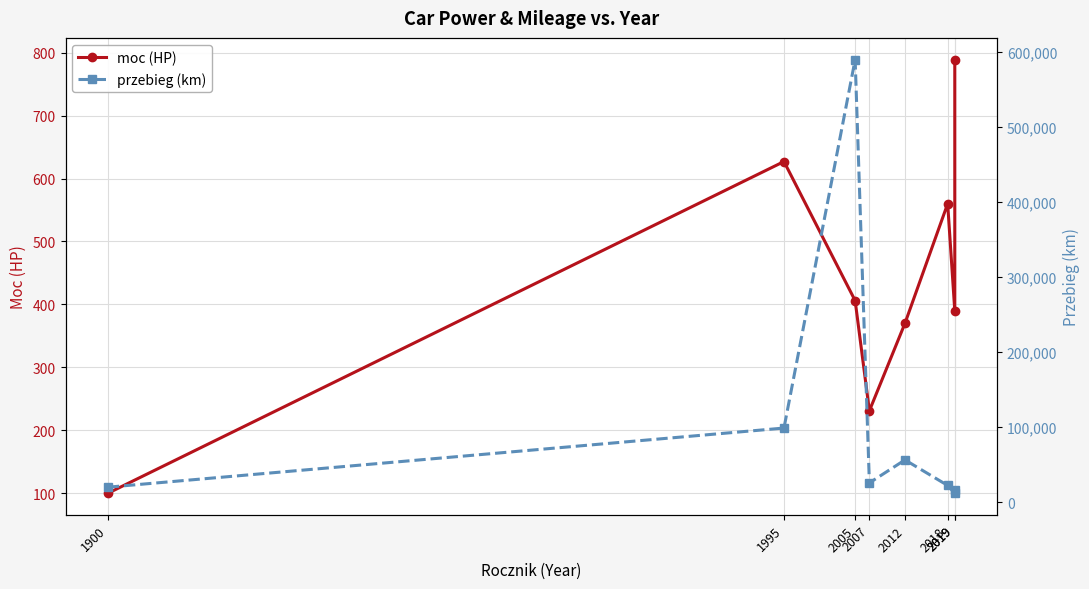

What are all the series names shown in the legend?

moc (HP), przebieg (km)